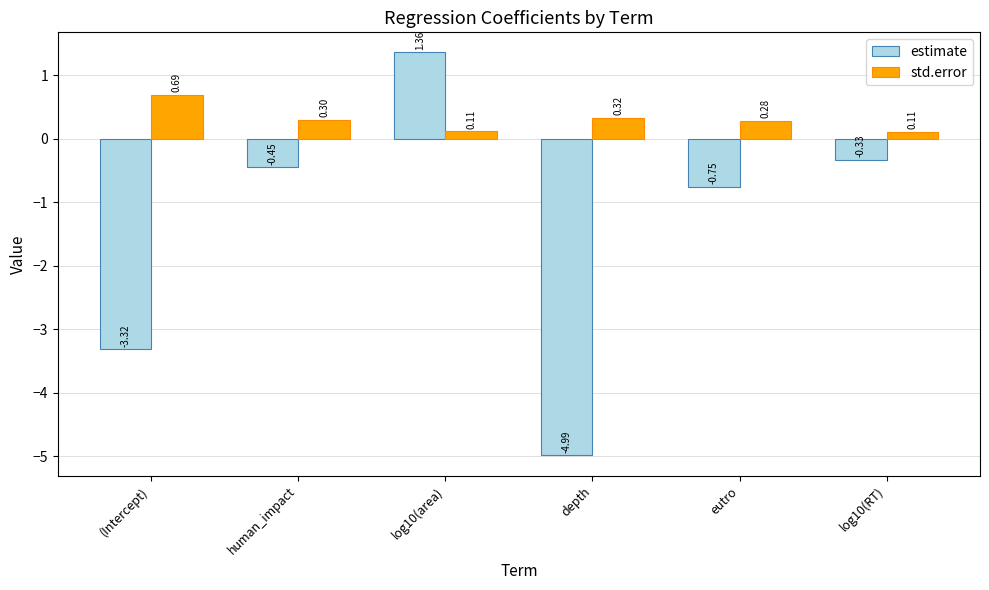

Which category has the lowest value across all series?

depth